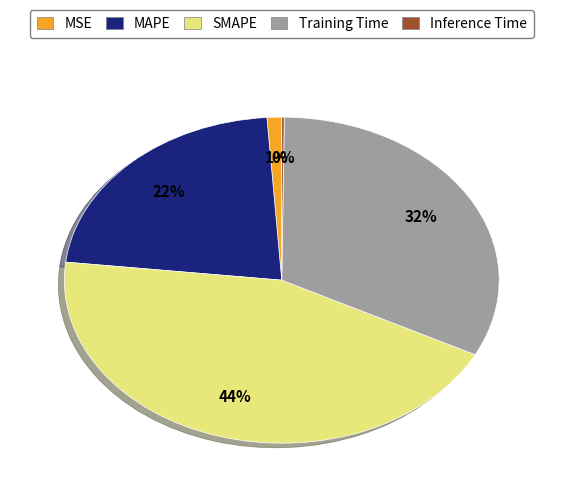

To the nearest percent, what portion does MSE represent?

1%